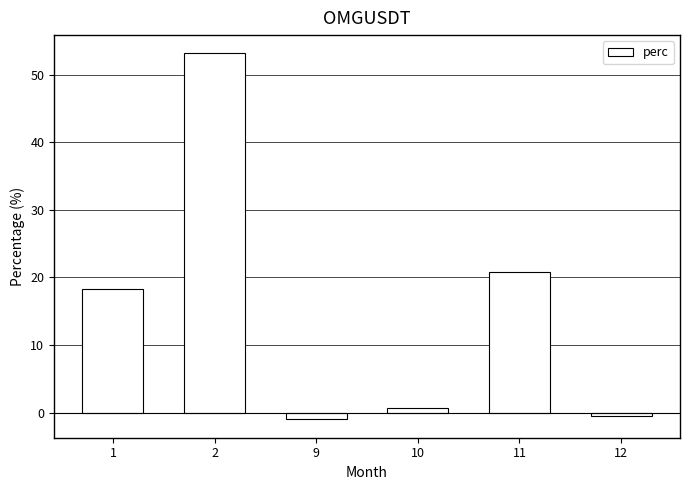

What is the average value?

15.3